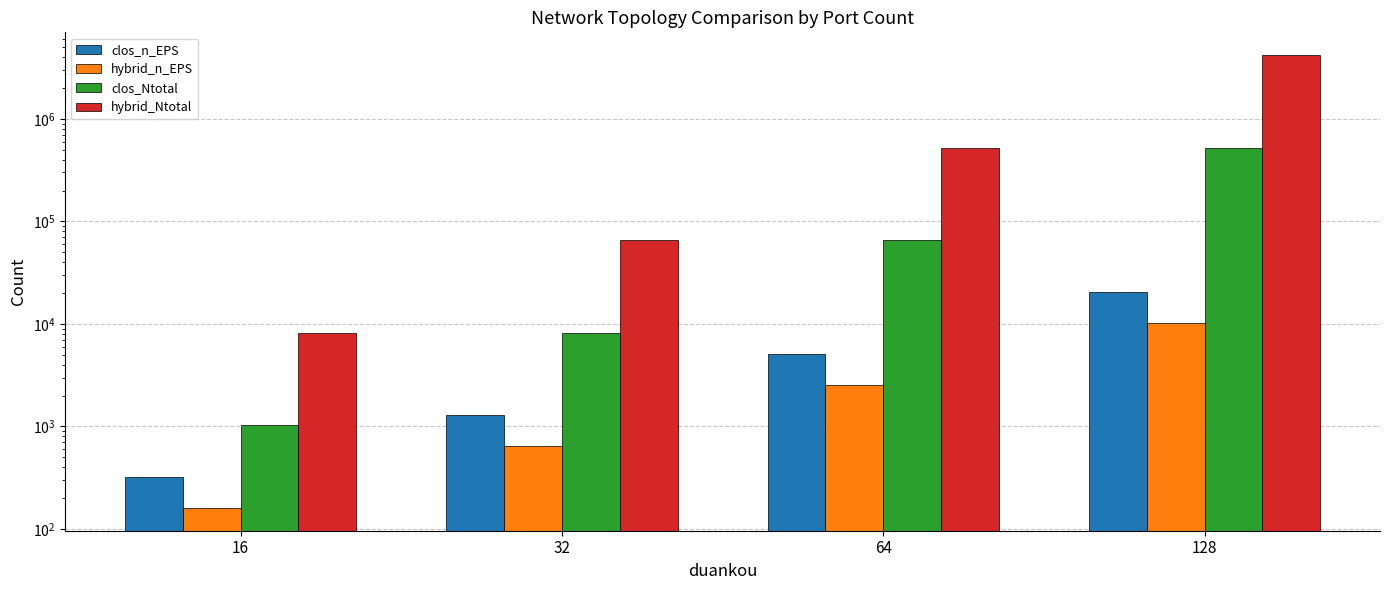

Is it true that hybrid_n_EPS equals 2560 at 64?

True